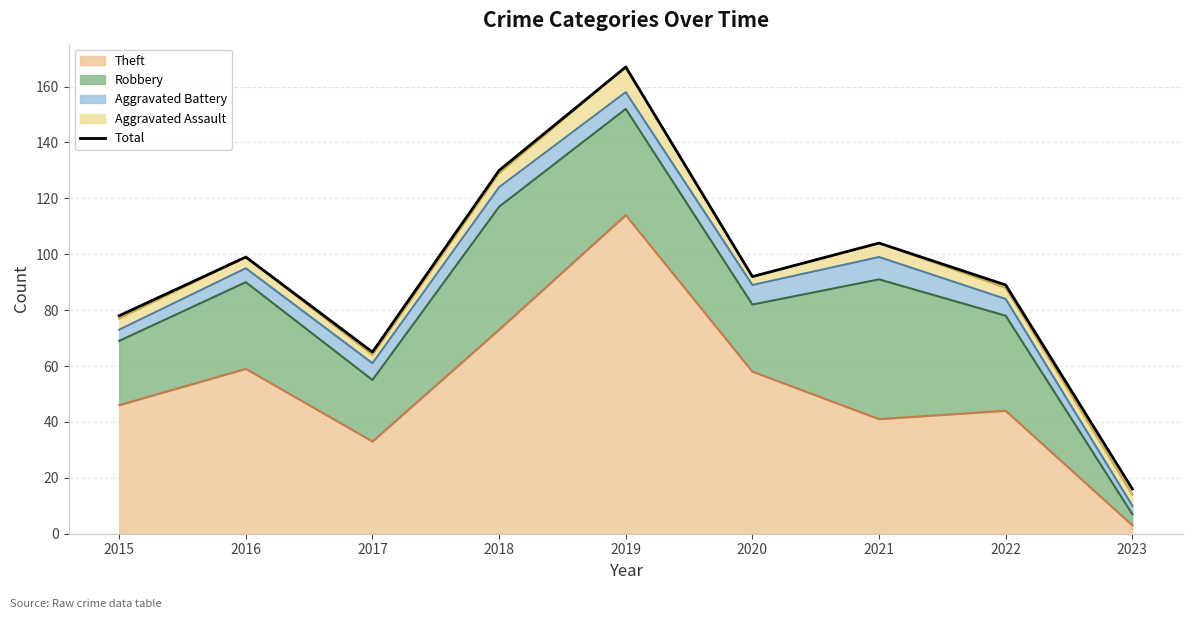

At which category does the data reach its first local valley?

2017